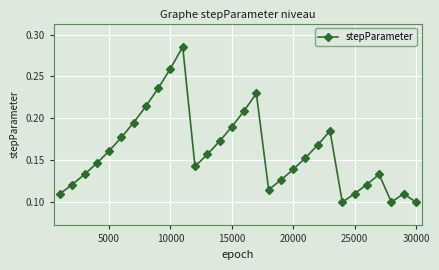

How many points are lower than both their immediate neighbors (excluding endpoints)?

4